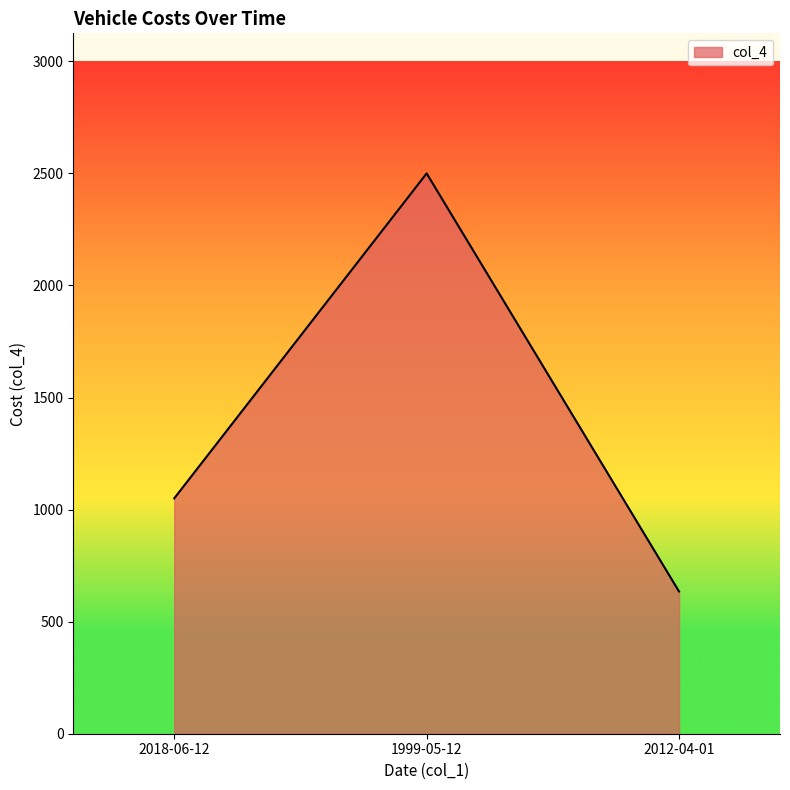

At which label does the data first exceed 1050?

2018-06-12